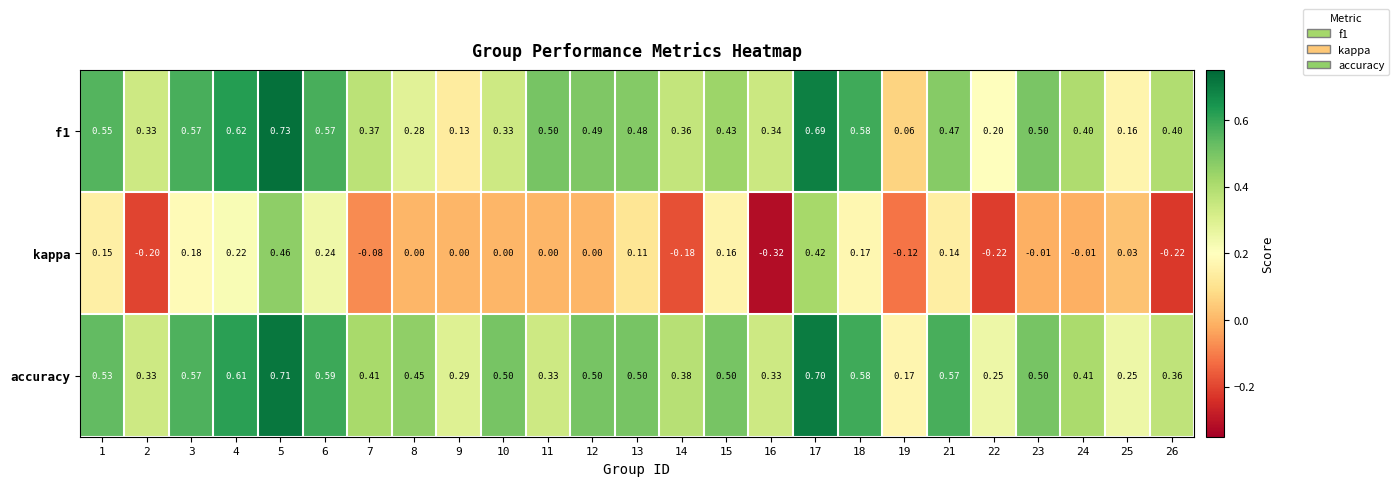

Which series has the largest total across all categories?

accuracy